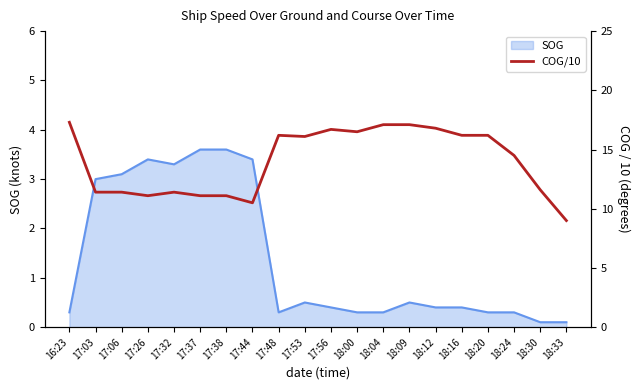

Is it true that the value at 18:12 is 16.8?

True